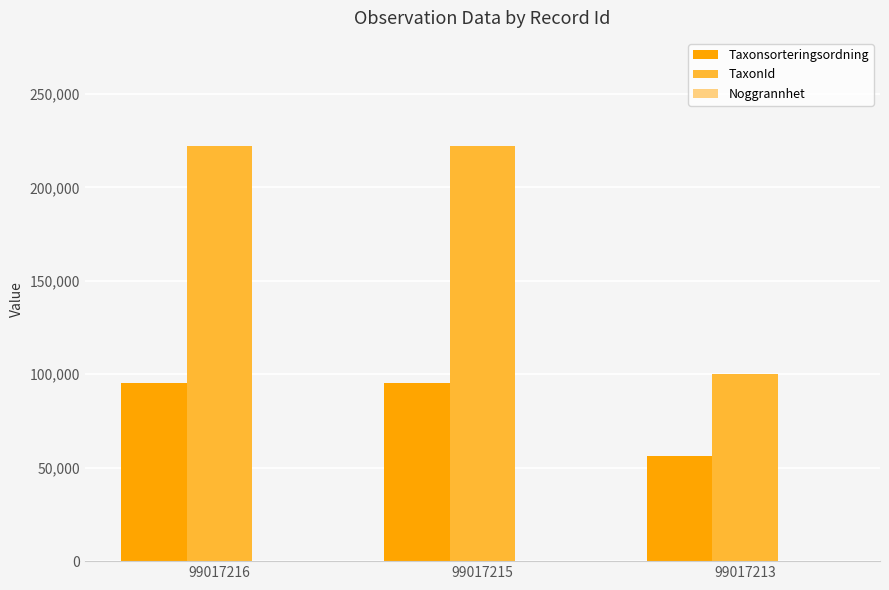

Are the bars grouped side by side (vs. stacked)?

Yes